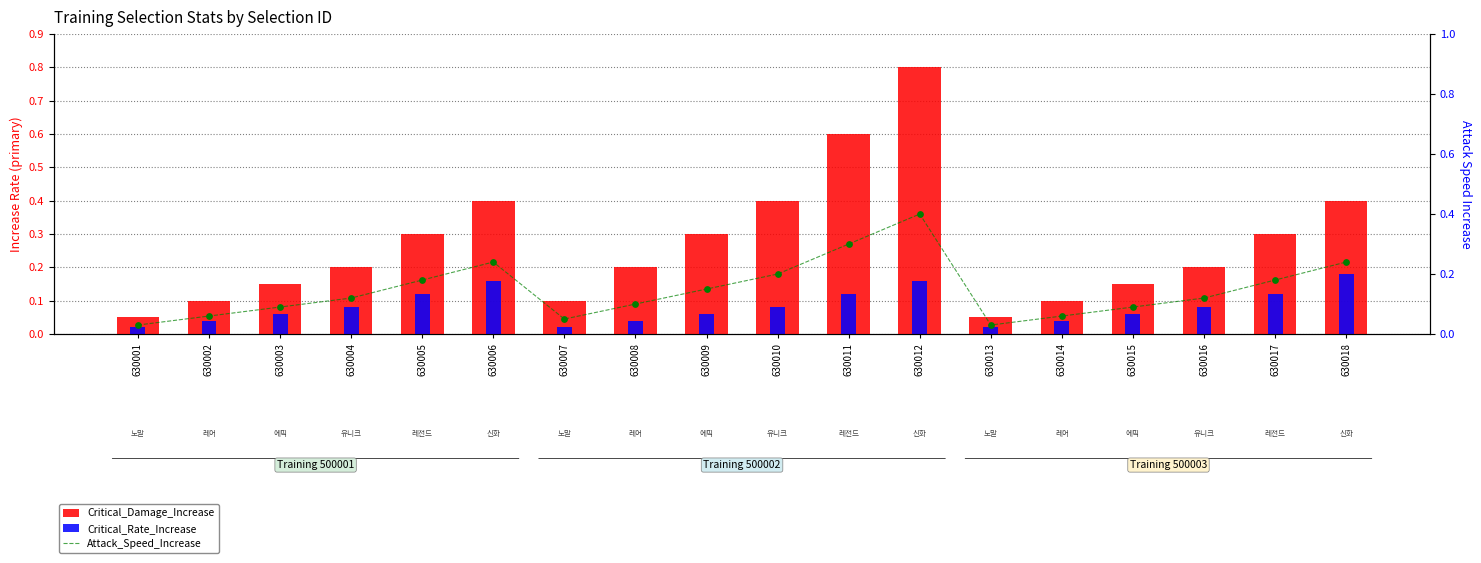

What is the total value across all series at 630004?

0.4